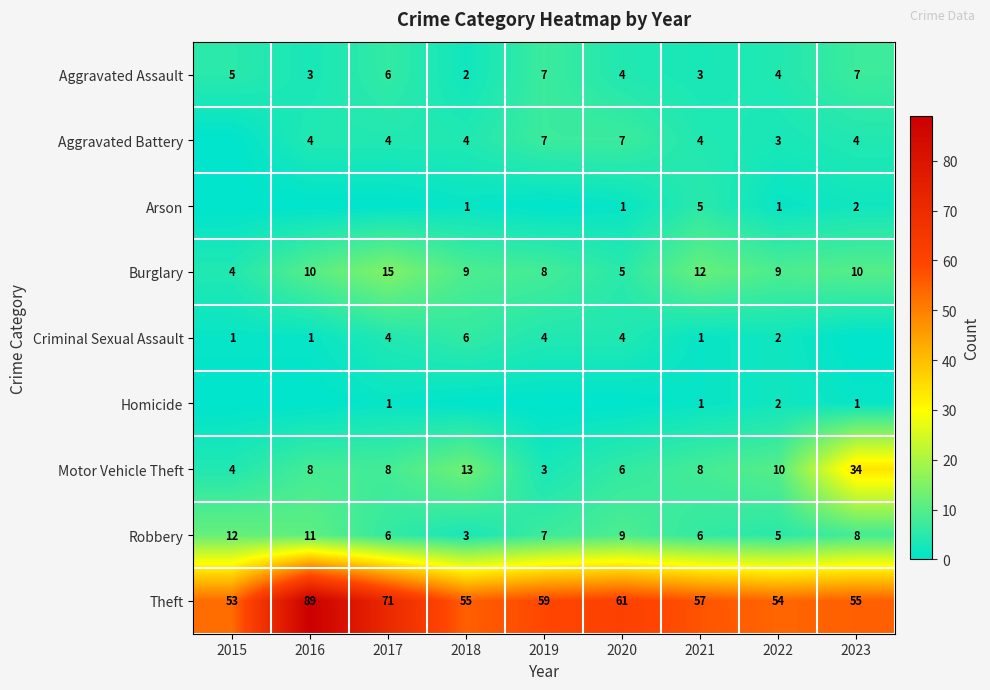

What is the sum of all Aggravated Assault values?

41